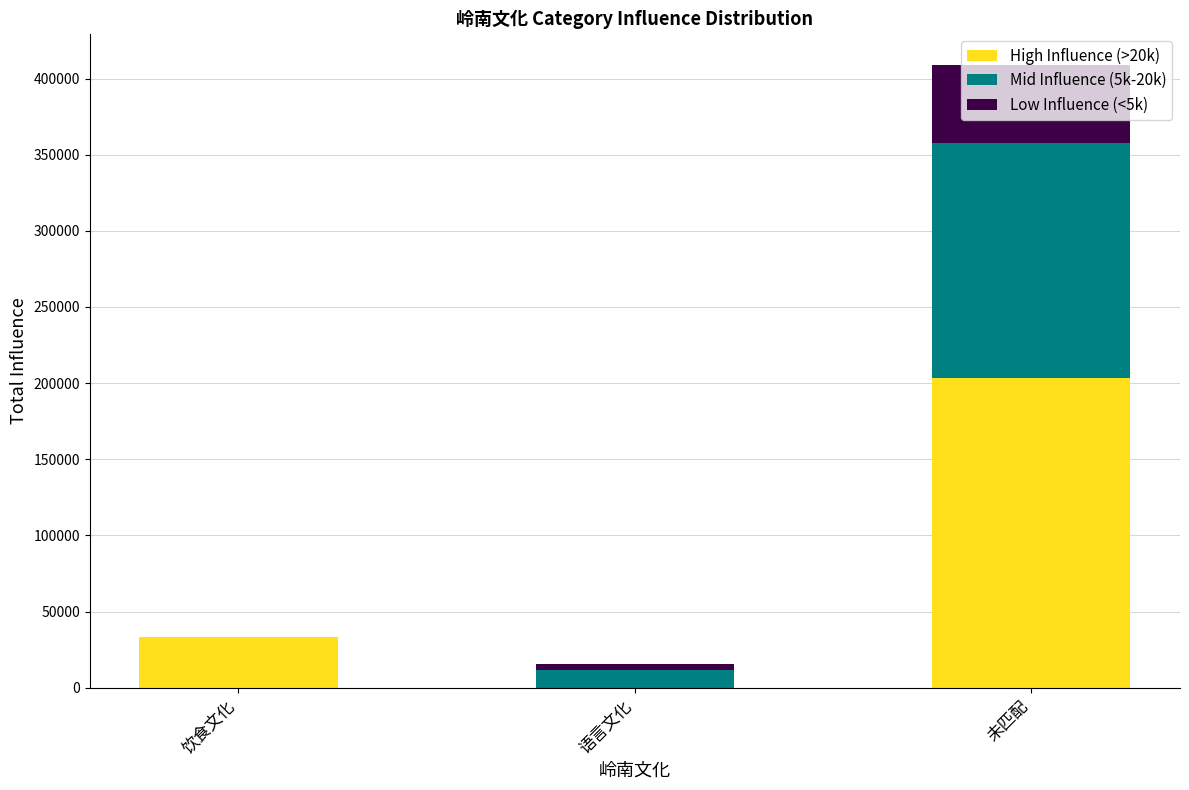

Are the bars grouped side by side (vs. stacked)?

No